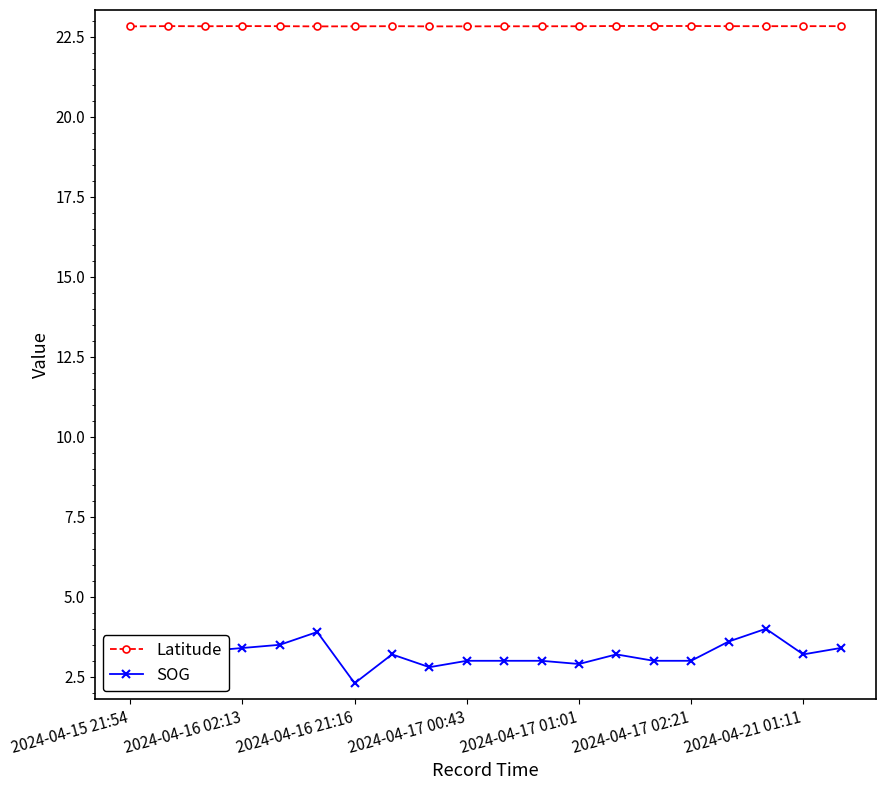

What are all the series names shown in the legend?

Latitude, SOG